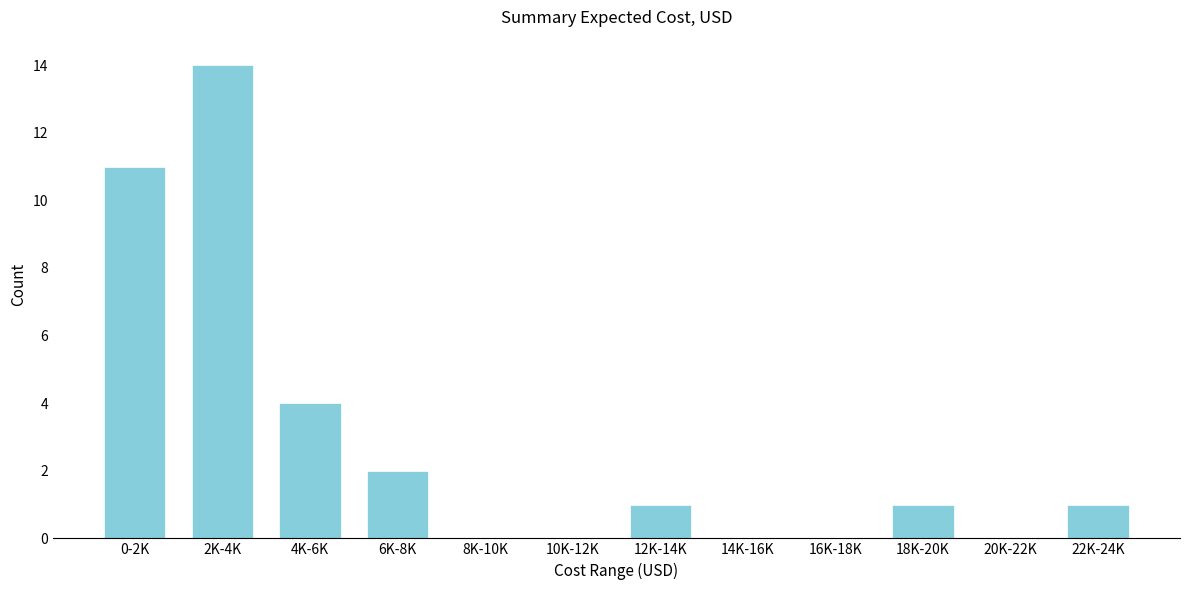

Reading left to right, transcribe all the data shown in this chart.

0-2K=11	2K-4K=14	4K-6K=4	6K-8K=2	8K-10K=0	10K-12K=0	12K-14K=1	14K-16K=0	16K-18K=0	18K-20K=1	20K-22K=0	22K-24K=1